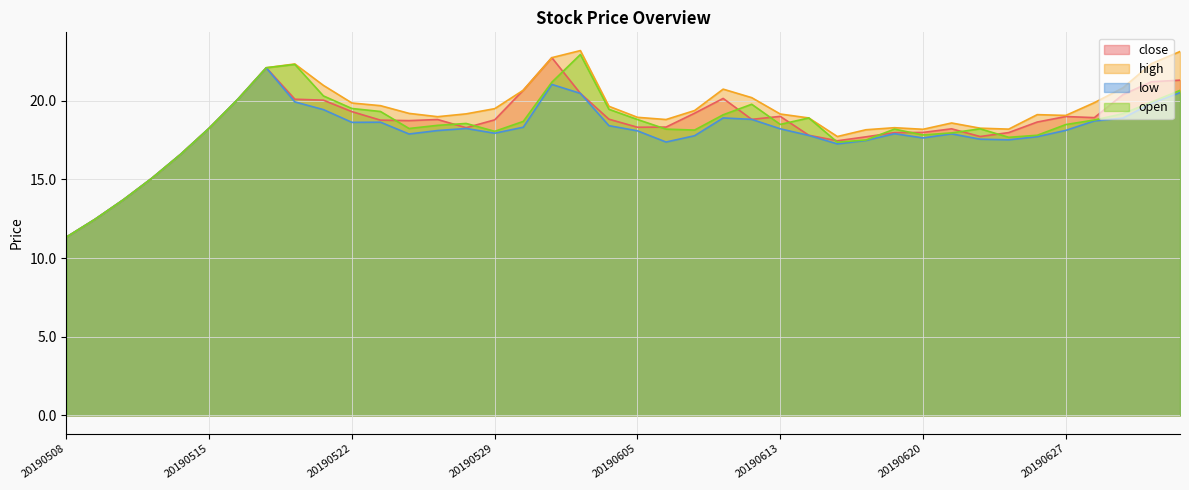

Which series has the largest range (max minus min)?

high